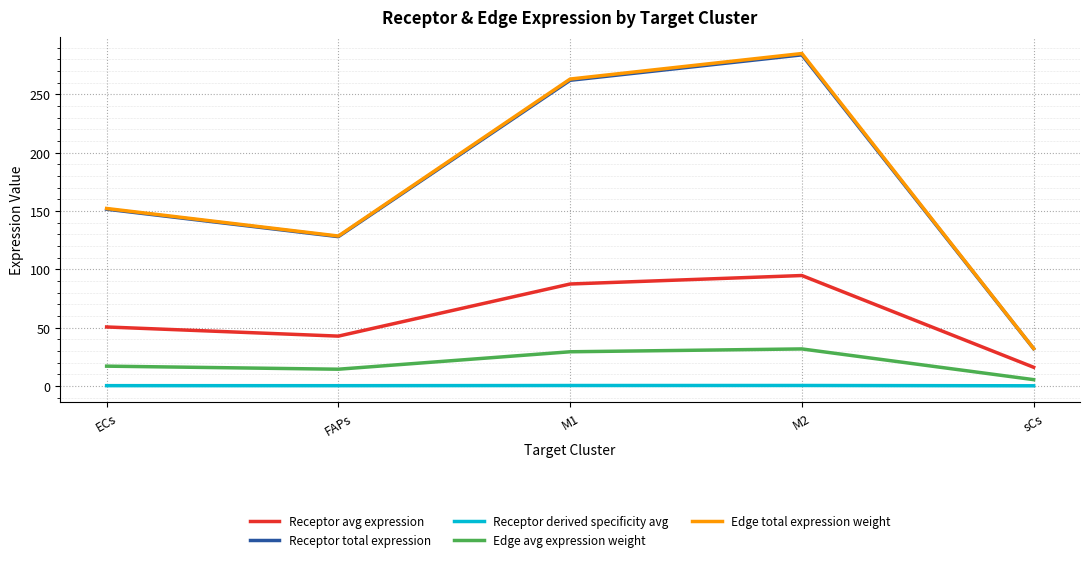

Which series has the largest range (max minus min)?

Edge total expression weight